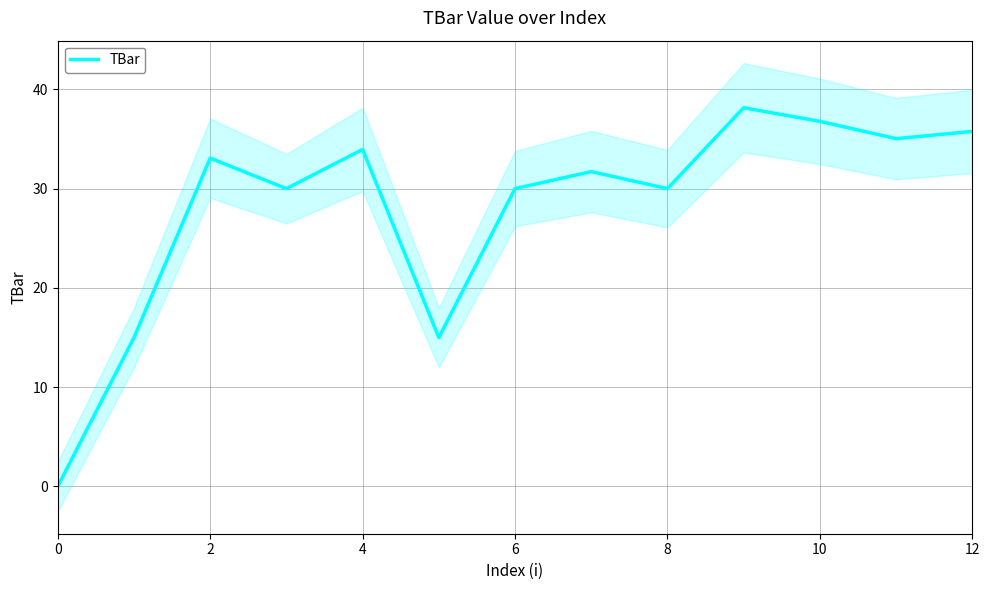

True or false: TBar has a value of 36.8 at 10.

True